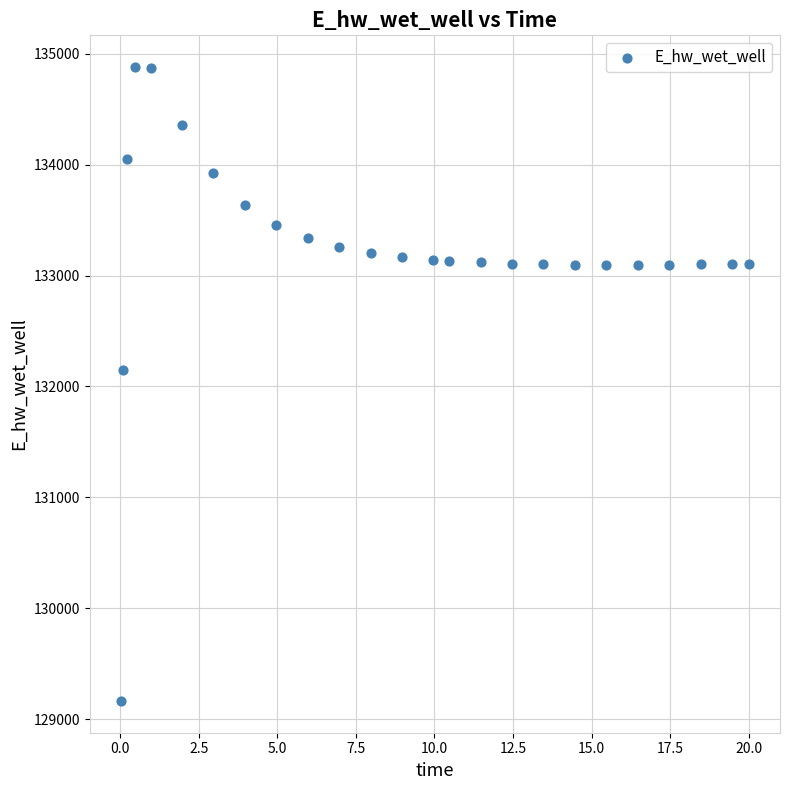

What Y value in the scatter plot is closest to 132021?

132146.6